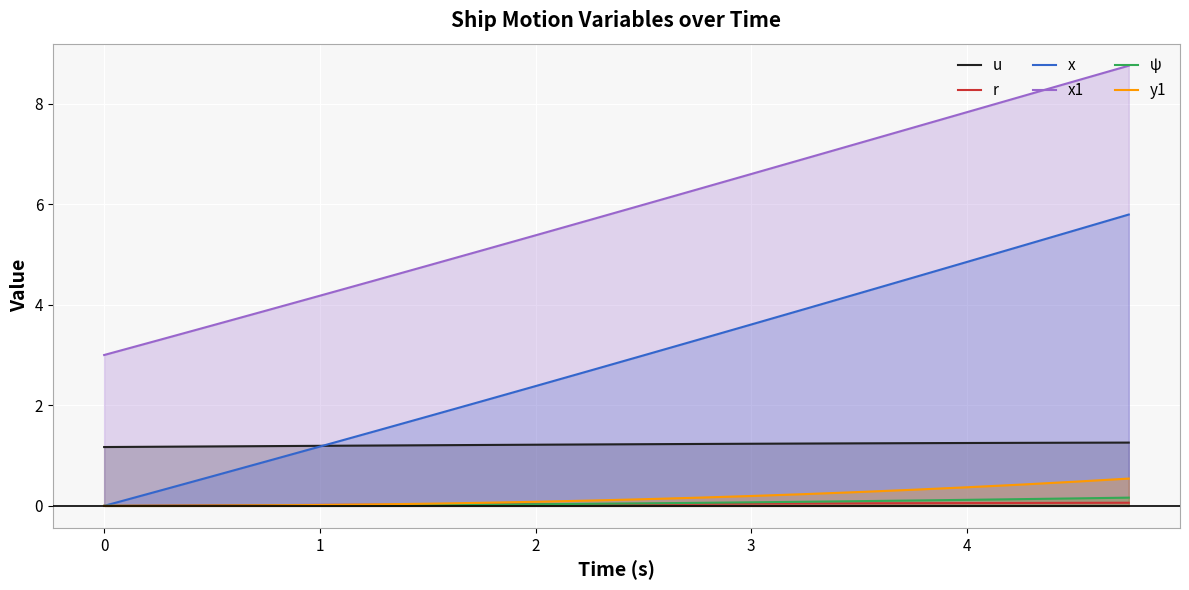

How many categories are shown in the chart?

20